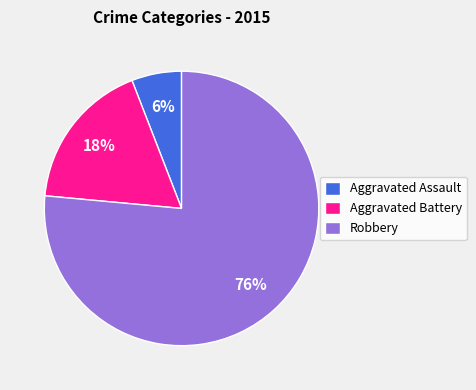

How many slices are in this pie chart?

3